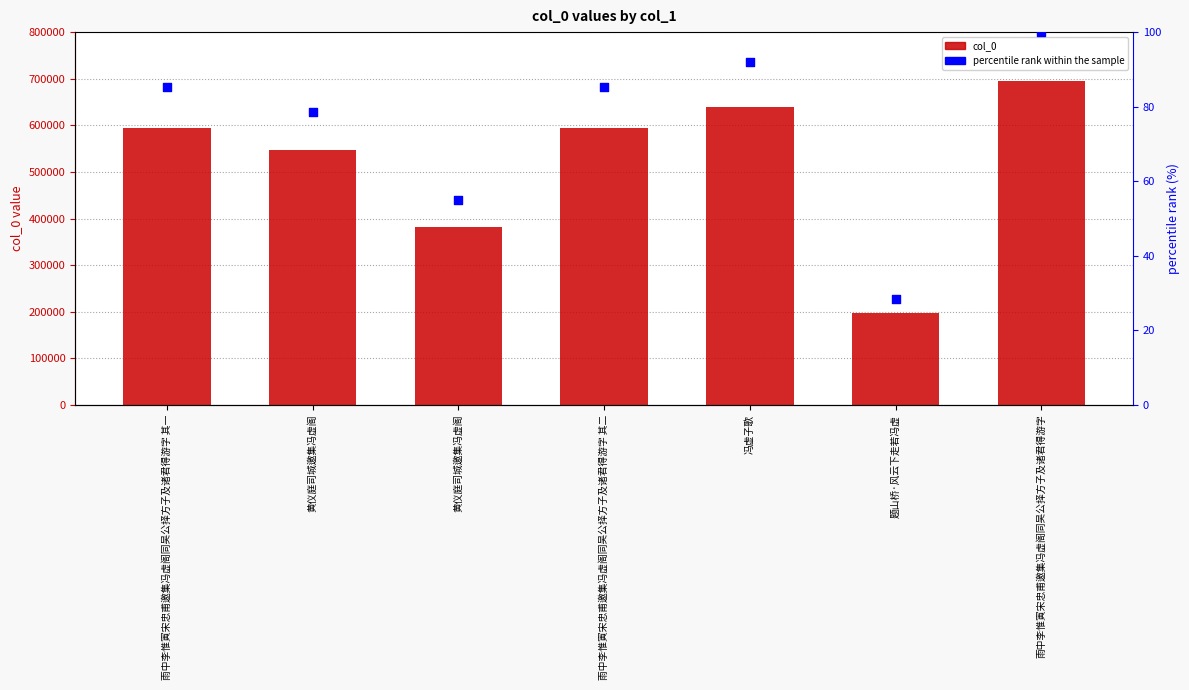

Which series reaches the minimum Y coordinate?

percentile rank within the sample